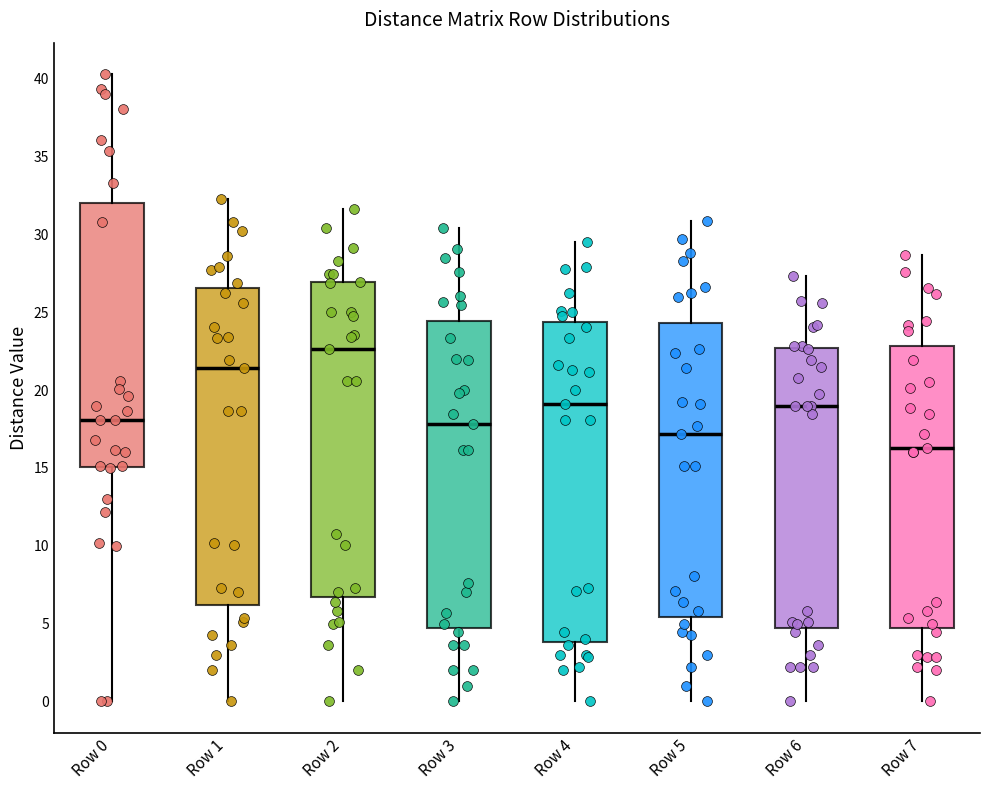

Reading left to right, read every box against the y-axis: the position of its median line, the range the box covers, and the ends of its whiskers. The values are not printed on the chart, so give them approximately, as read against the axis.

Row 0: median 18.0, box 15.0 to 32.0, whiskers 0.0 to 40.5
Row 1: median 21.5, box 6.0 to 26.5, whiskers 0.0 to 32.5
Row 2: median 22.5, box 6.5 to 27.0, whiskers 0.0 to 31.5
Row 3: median 18.0, box 4.5 to 24.5, whiskers 0.0 to 30.5
Row 4: median 19.0, box 4.0 to 24.5, whiskers 0.0 to 29.5
Row 5: median 17.0, box 5.5 to 24.5, whiskers 0.0 to 31.0
Row 6: median 19.0, box 4.5 to 22.5, whiskers 0.0 to 27.5
Row 7: median 16.5, box 4.5 to 23.0, whiskers 0.0 to 28.5